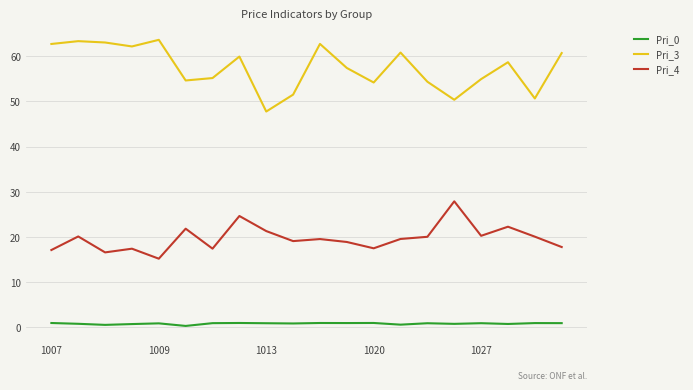

True or false: Pri_0 and Pri_3 cross at least once.

False